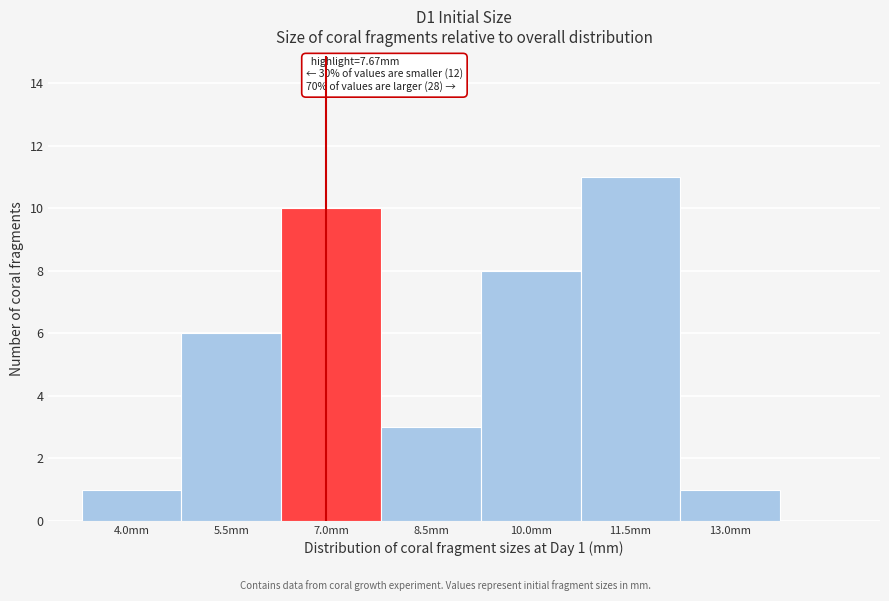

Reading right to left, extract all data points from this chart.

13.0mm=1	11.5mm=11	10.0mm=8	8.5mm=3	7.0mm=10	5.5mm=6	4.0mm=1